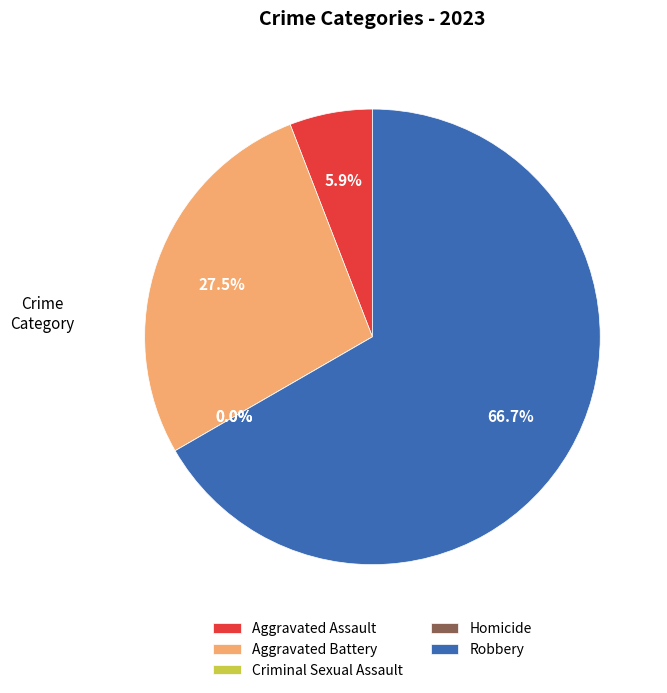

To the nearest percent, what percentage of the pie is Aggravated Assault?

6%